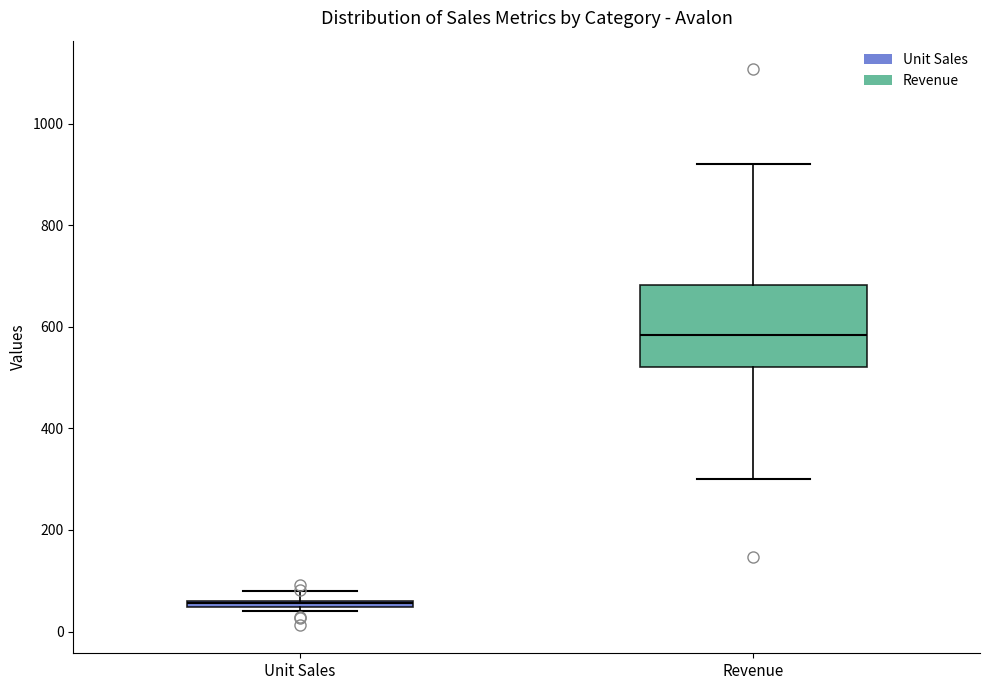

Where is the lower edge of the box for Revenue on the y-axis? The values are not printed on the chart, so give them approximately, as read against the axis.

520